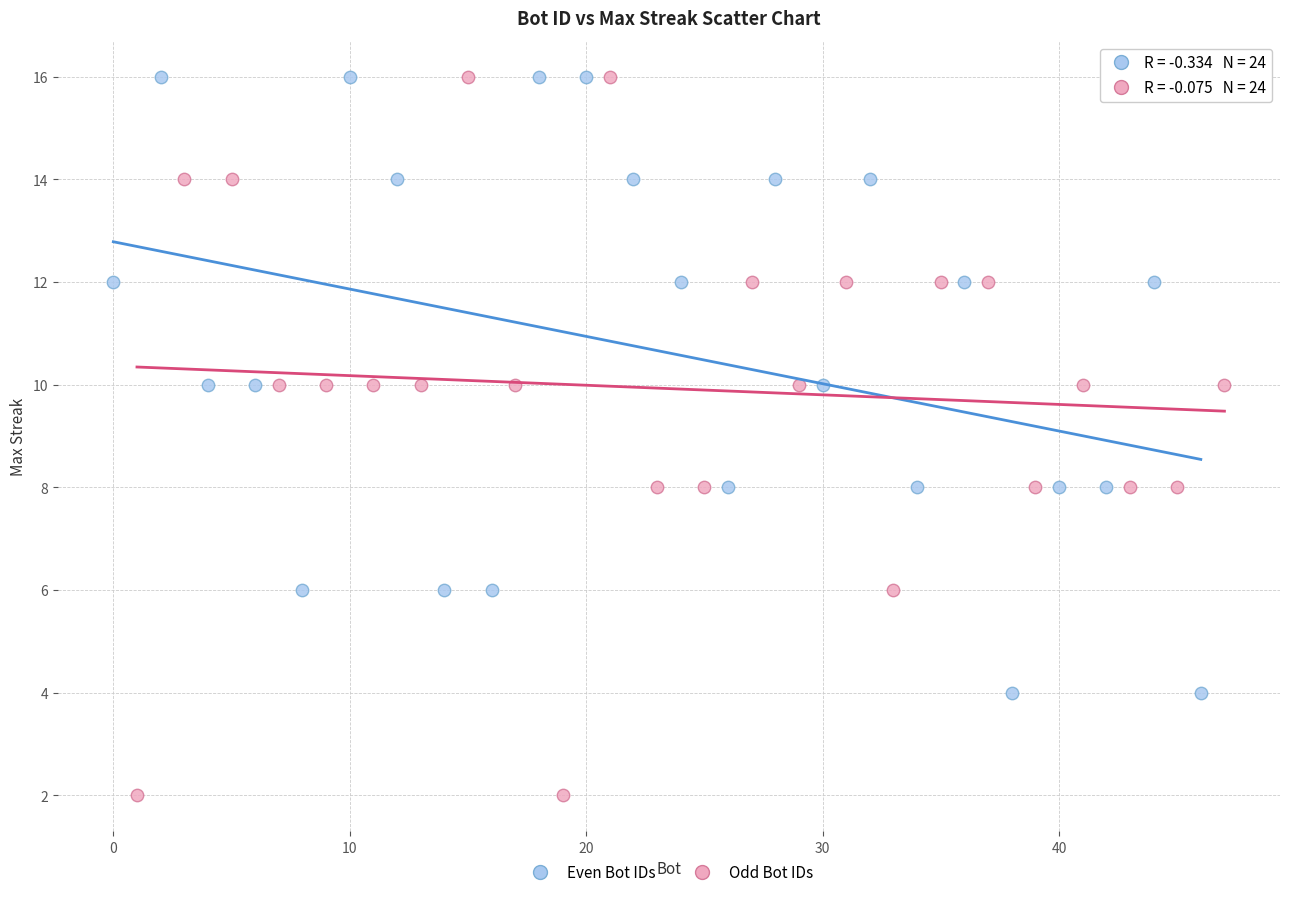

Which series contains the lowest Y value?

Odd Bot IDs